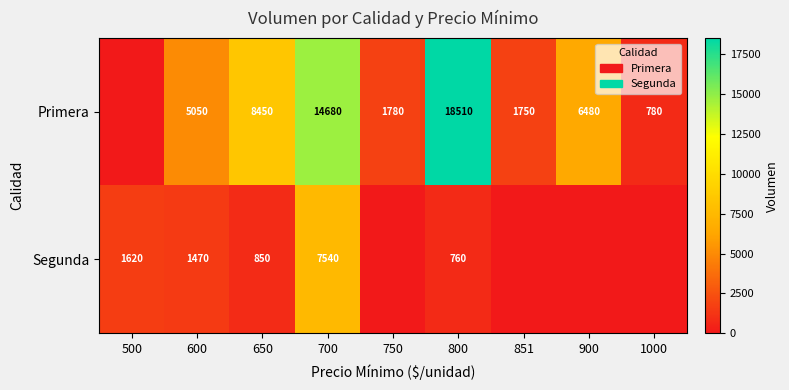

What is the spread (max minus min) of values at 700?

7140